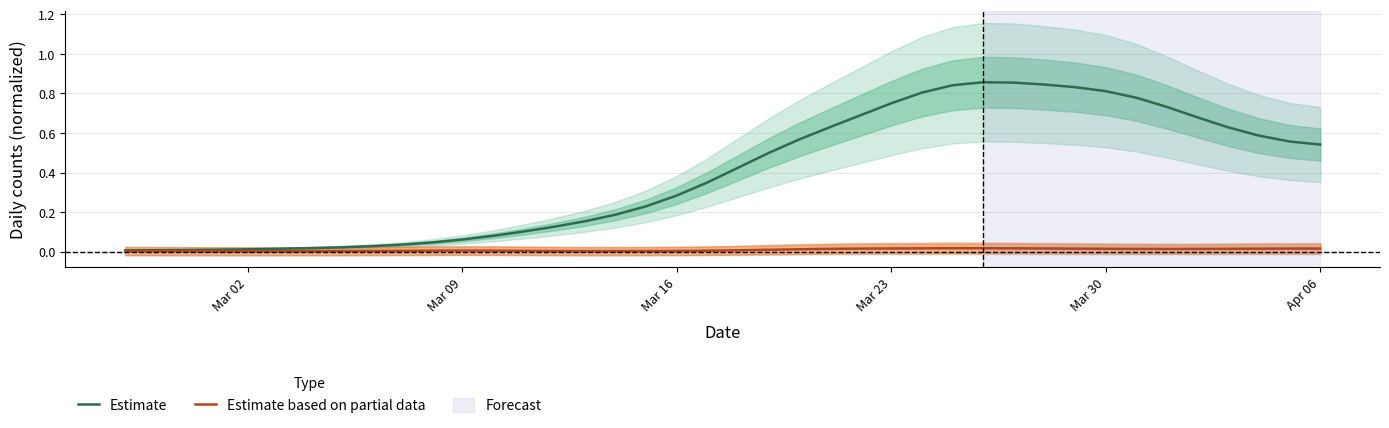

Where is the first local minimum for Estimate based on partial data?

Mar 02